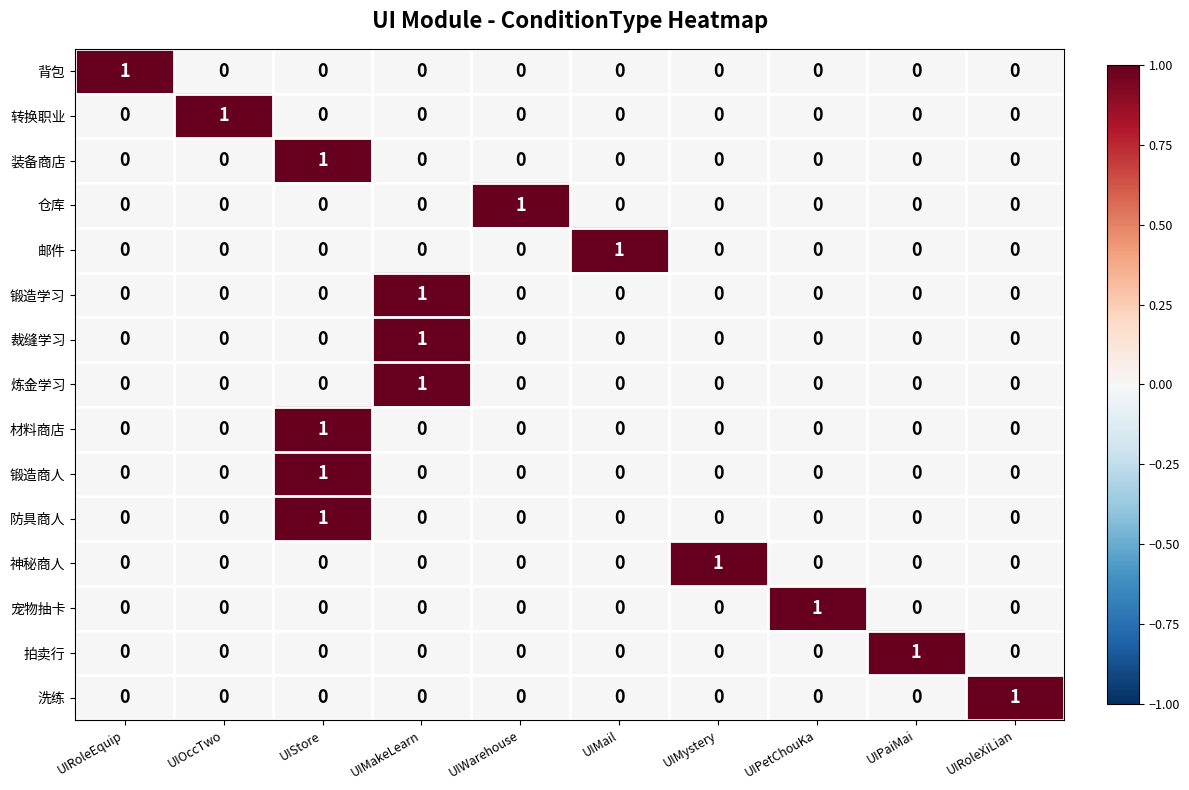

At which label does 宠物抽卡 reach its peak?

UIPetChouKa